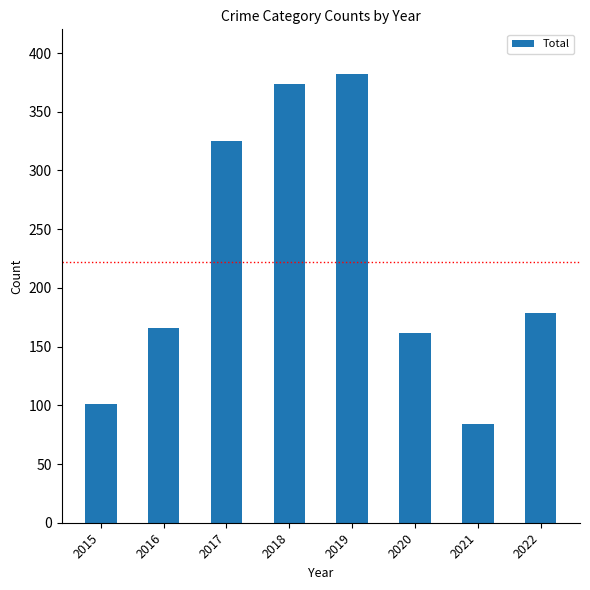

Rank the categories by value from highest to lowest.

2019, 2018, 2017, 2022, 2016, 2020, 2015, 2021